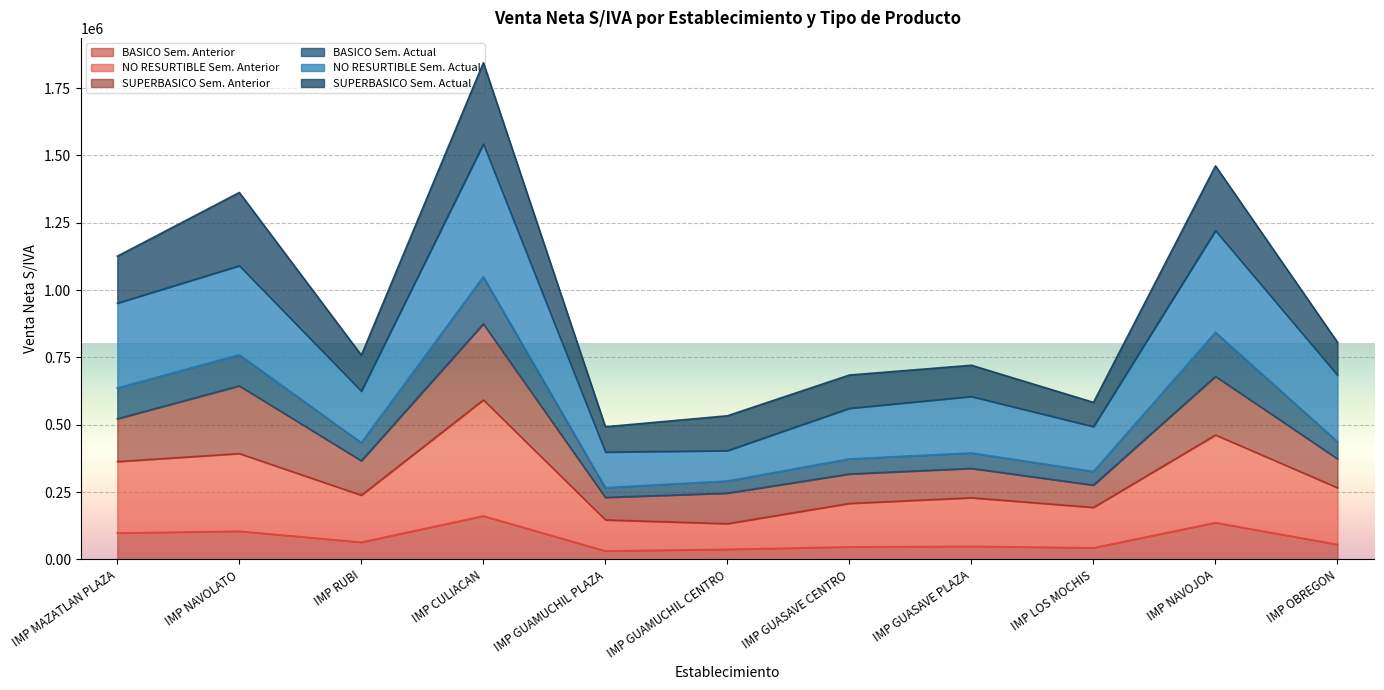

What is the maximum value for BASICO Sem. Anterior?

161469.1